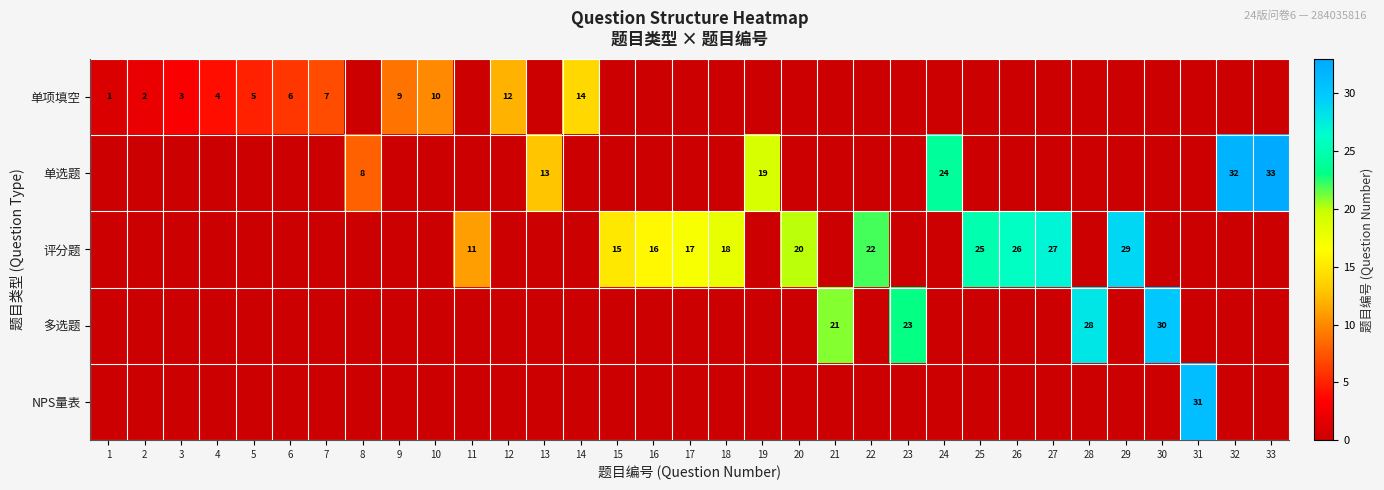

The value of 单项填空 at 1 is 2. True or false?

False